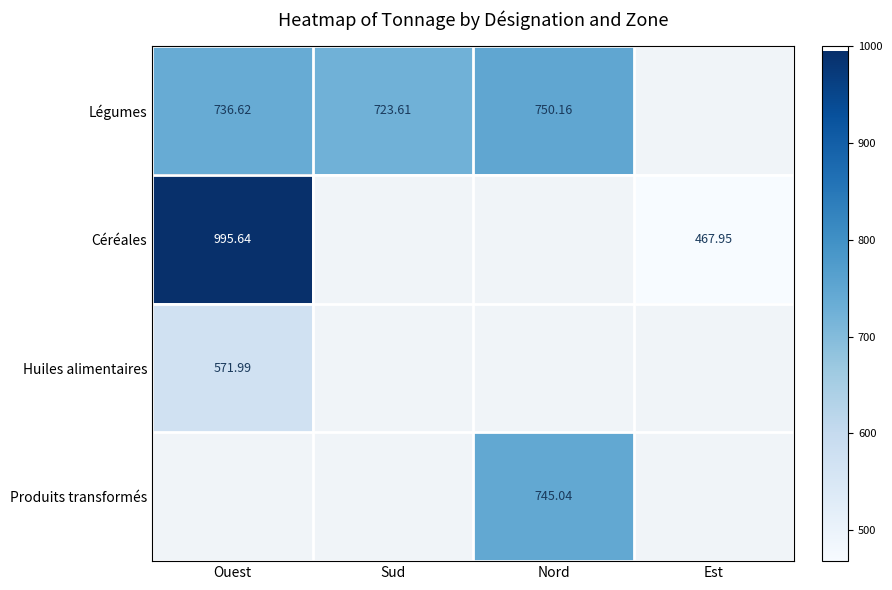

Which has a higher value, Est or Ouest?

Ouest